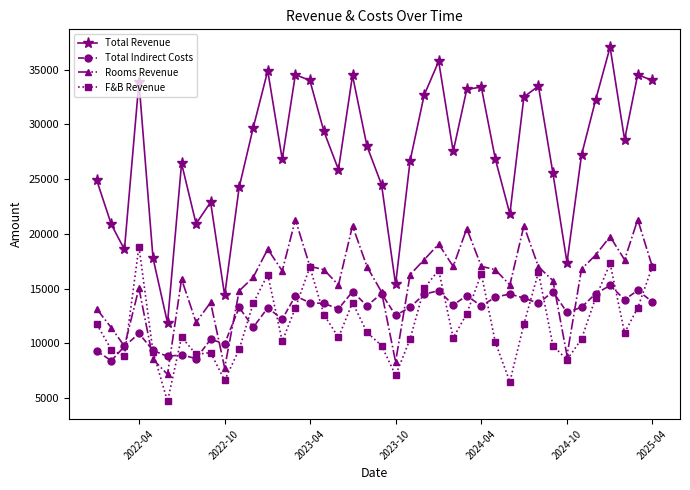

True or false: Total Revenue has more than 1 points higher than both neighbors.

True